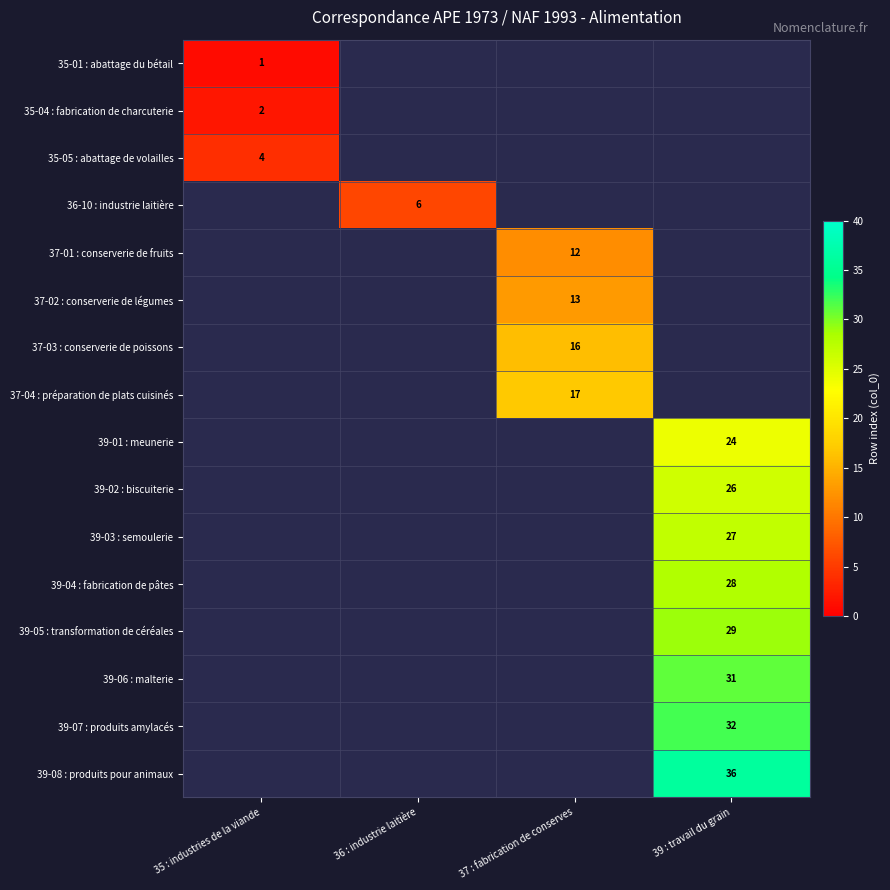

At how many categories does at least one series exceed 10?

2